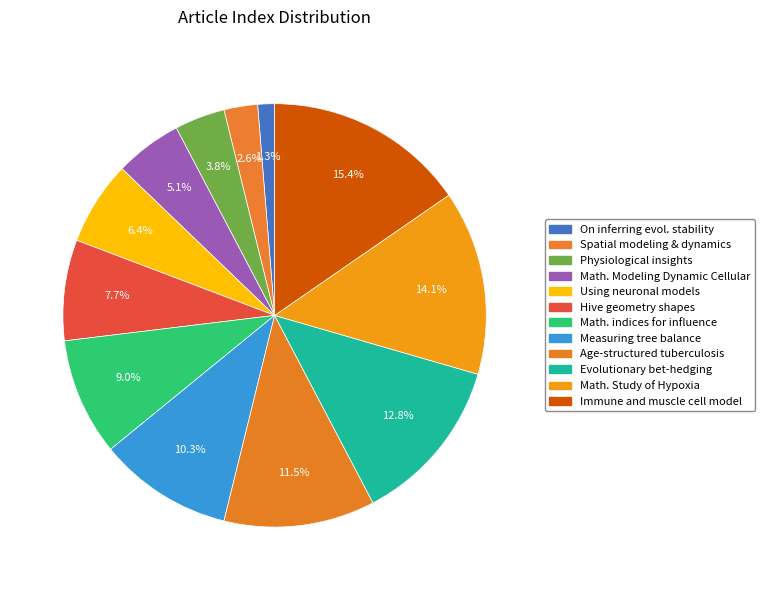

To the nearest percent, what is the difference between the largest and smallest slice percentages?

14%